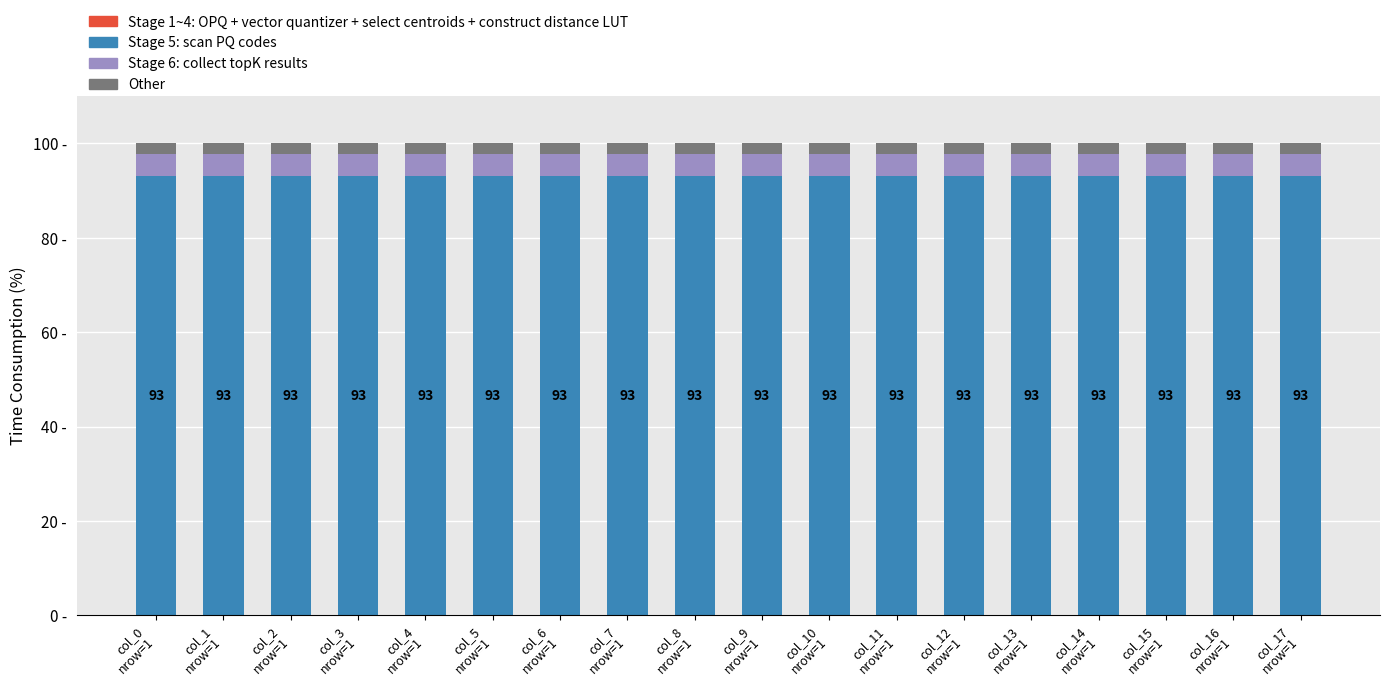

What is the value of the Stage 5: scan PQ codes bar at the 2nd from the left?

93.1